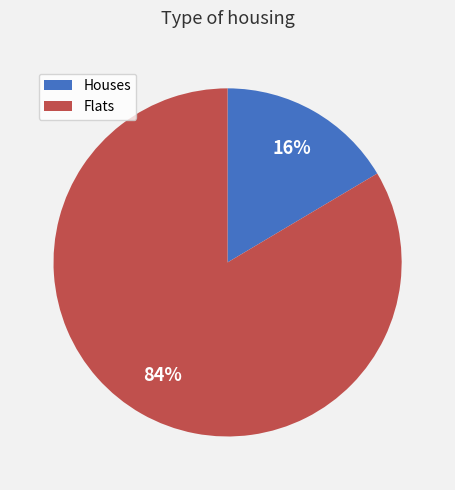

To the nearest percent, what is the combined percentage of Flats and Houses?

100%